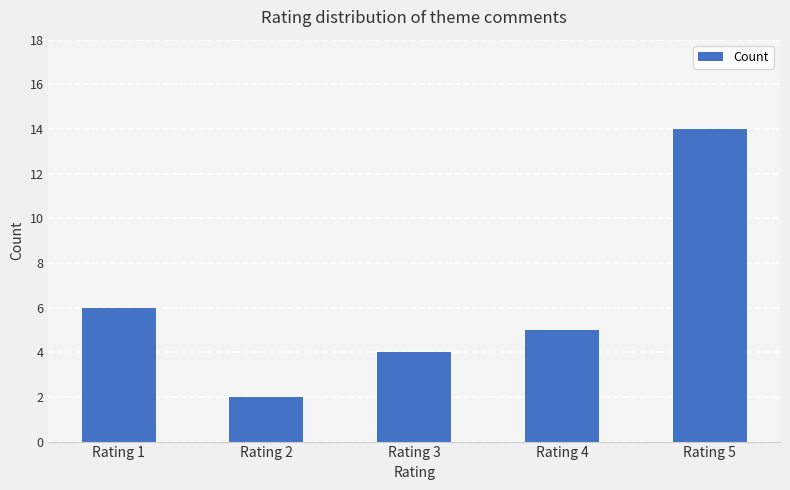

The chart shows a value of 9 at Rating 1. True or false?

False